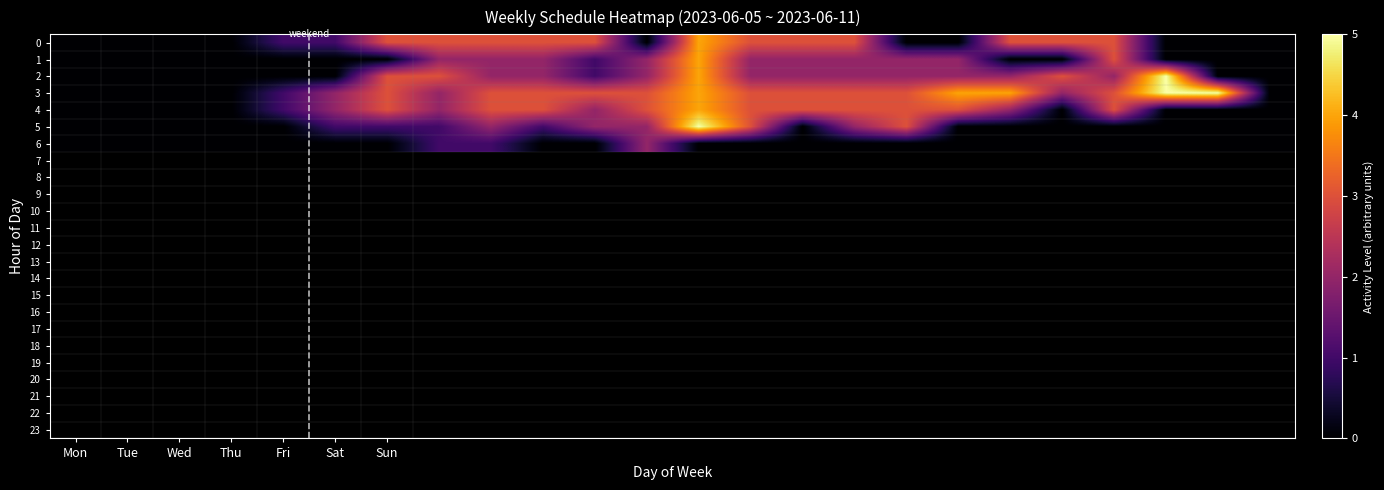

At which category is the sum across all series the highest?

12